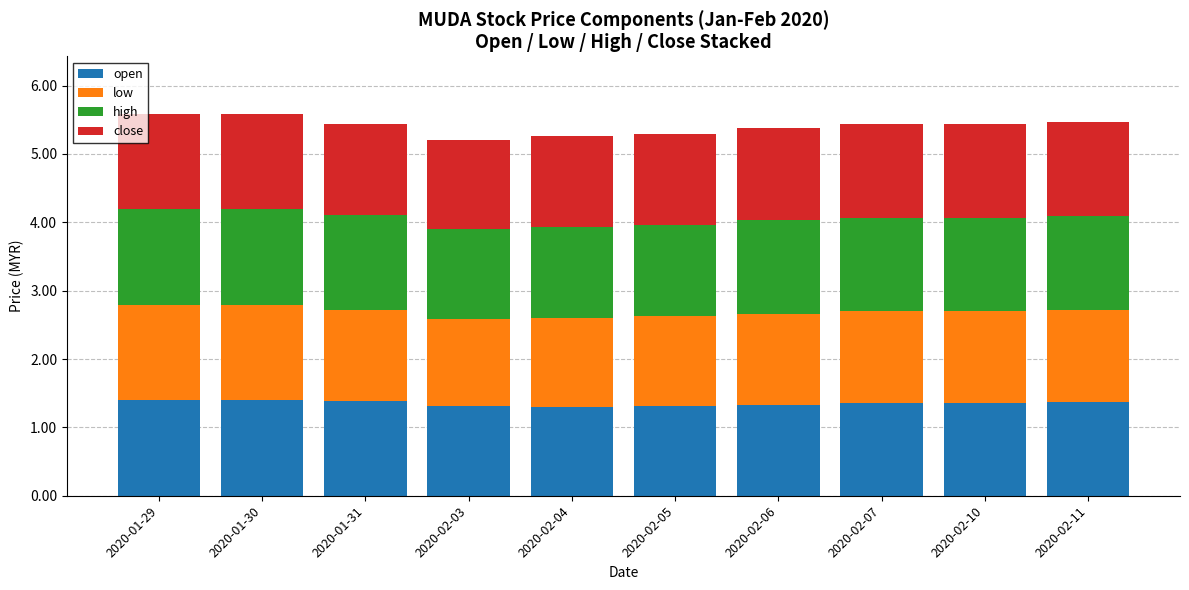

What is the total value across all series at 2020-02-06?

5.4